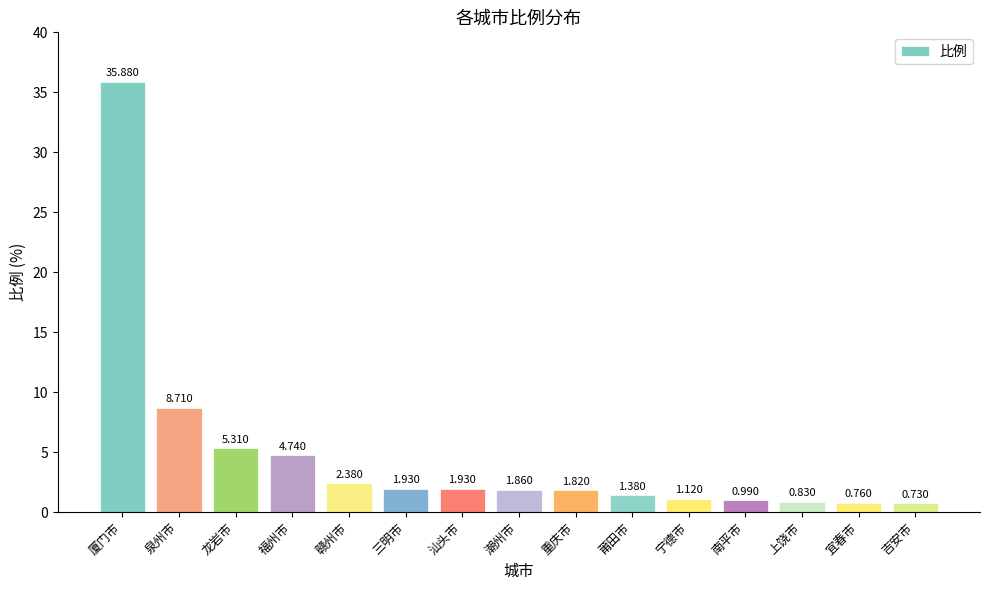

What is the label of the 6th bar from the left?

三明市